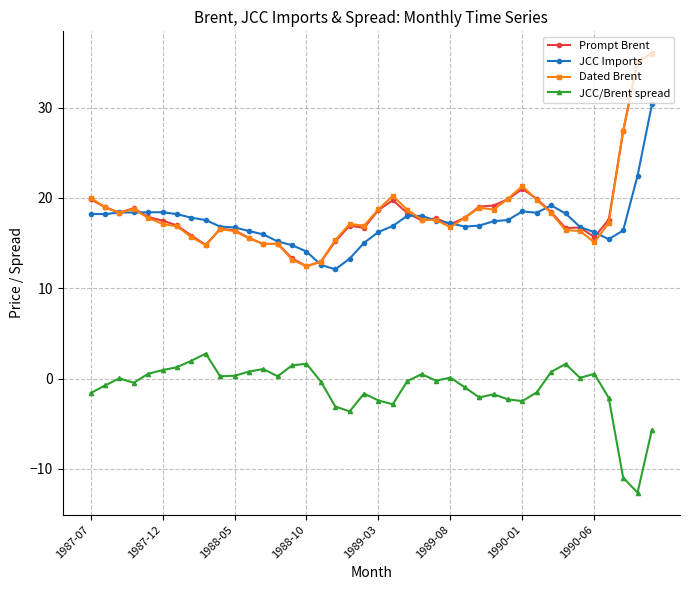

True or false: JCC/Brent spread and Prompt Brent intersect in this chart.

False